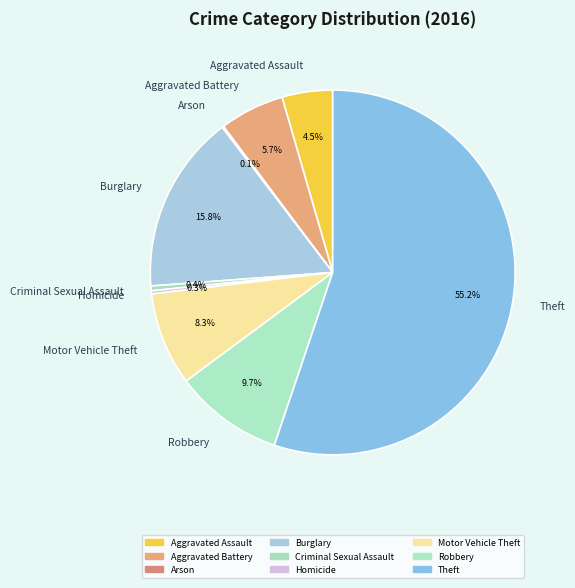

To the nearest percent, what is the average slice percentage?

11%